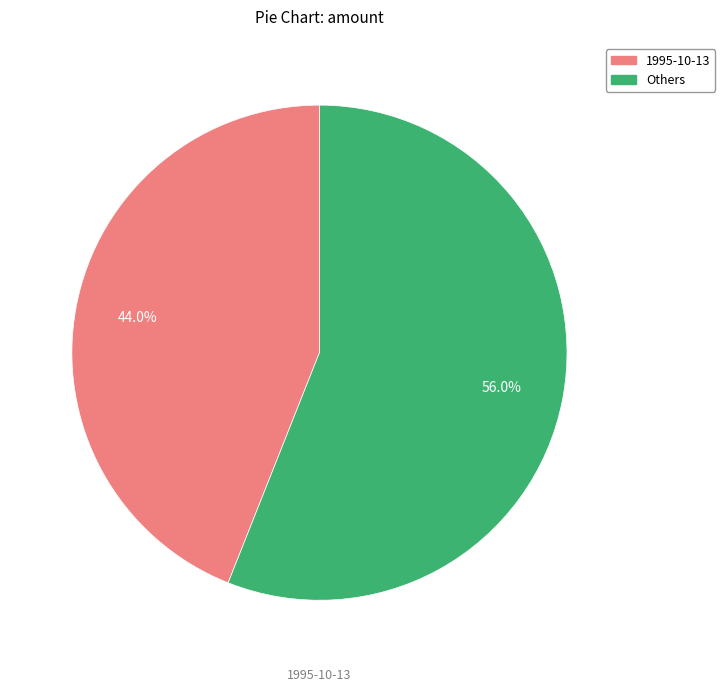

Is there any slice that represents more than half of the pie?

Yes